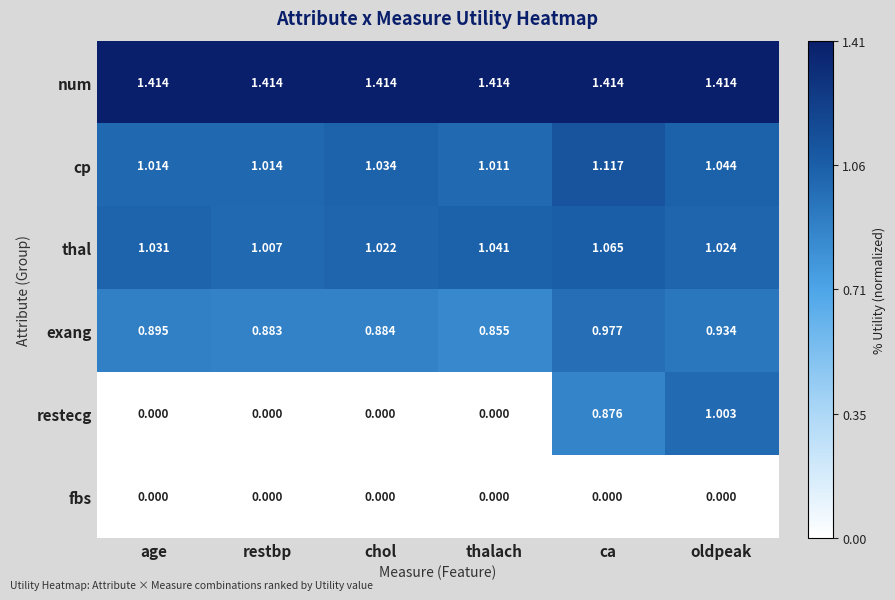

How many categories are shown in the chart?

6